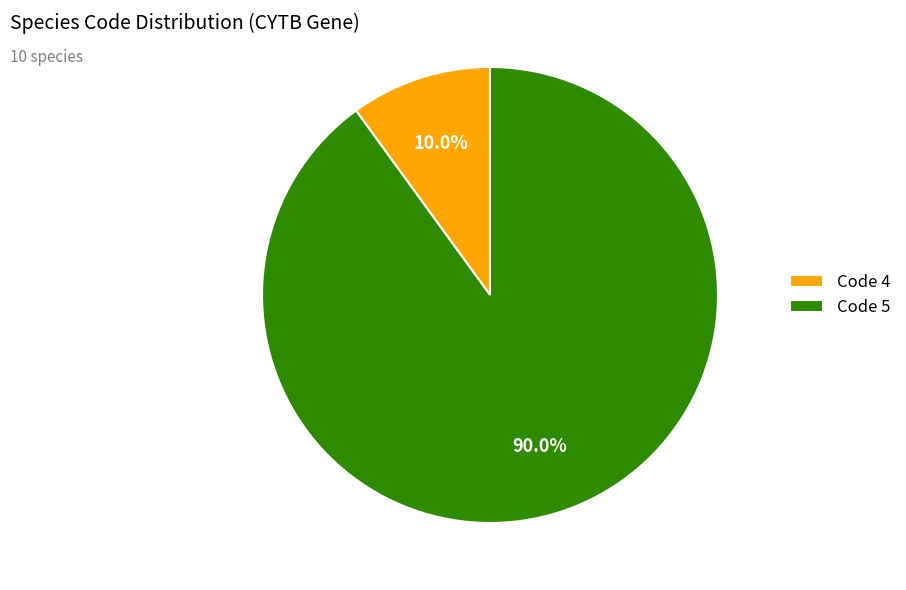

Which category has the smallest portion of the pie?

Code 4